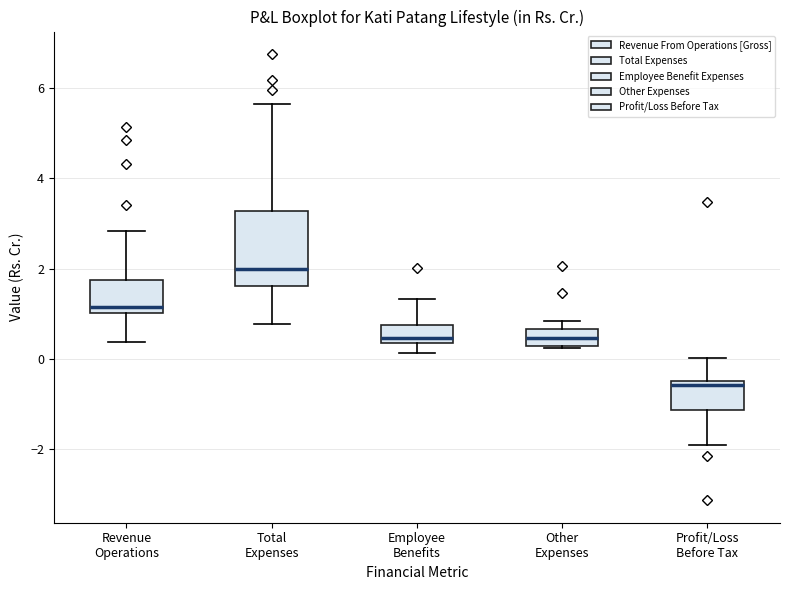

Reading left to right, read every box against the y-axis: the position of its median line, the range the box covers, and the ends of its whiskers. The values are not printed on the chart, so give them approximately, as read against the axis.

Revenue Operations: median 1.2, box 1.0 to 1.8, whiskers 0.4 to 2.8
Total Expenses: median 2.0, box 1.6 to 3.2, whiskers 0.8 to 5.6
Employee Benefits: median 0.4 (just above the box's lower edge), box 0.4 to 0.8, whiskers 0.2 to 1.4
Other Expenses: median 0.4, box 0.2 to 0.6, whiskers 0.2 to 0.8
Profit/Loss Before Tax: median -0.6, box -1.2 to -0.4, whiskers -1.8 to 0.0